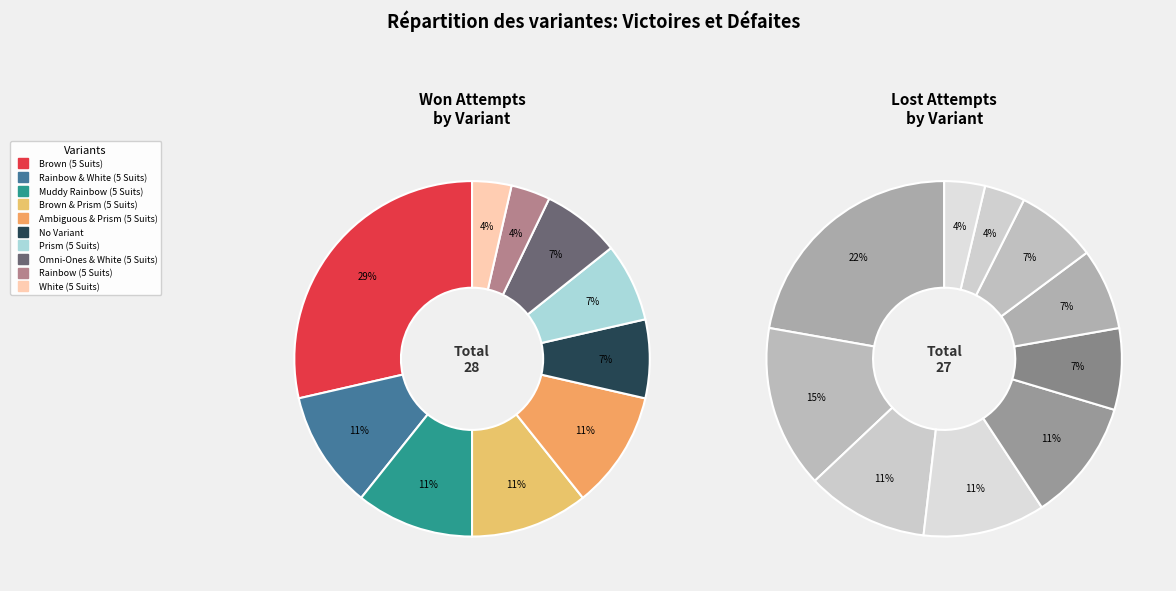

What percentage is the Prism (5 Suits) slice, to the nearest percent?

7%